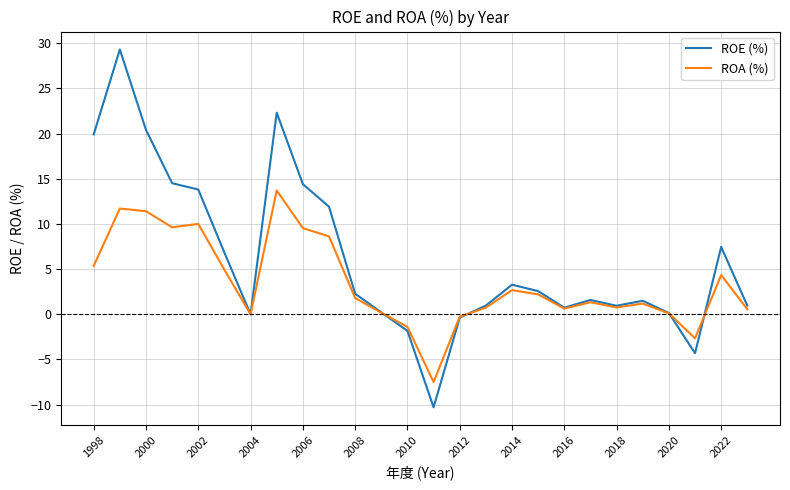

Rank the series by their average value, from lowest to highest.

ROA (%), ROE (%)